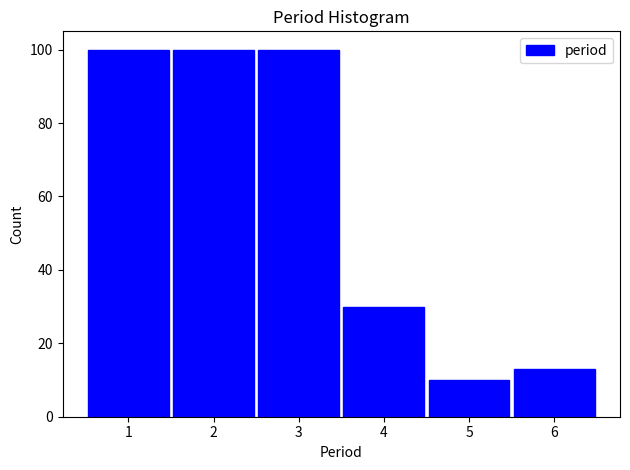

What is the height of the bar covering 3.5 to 4.5 on the x-axis? The values are not printed on the chart, so give them approximately, as read against the axis.

30